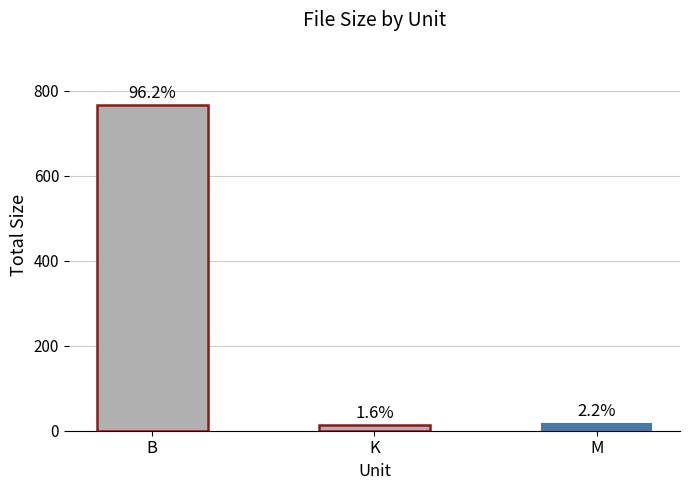

What is the difference between the second highest and minimum values?

5.2